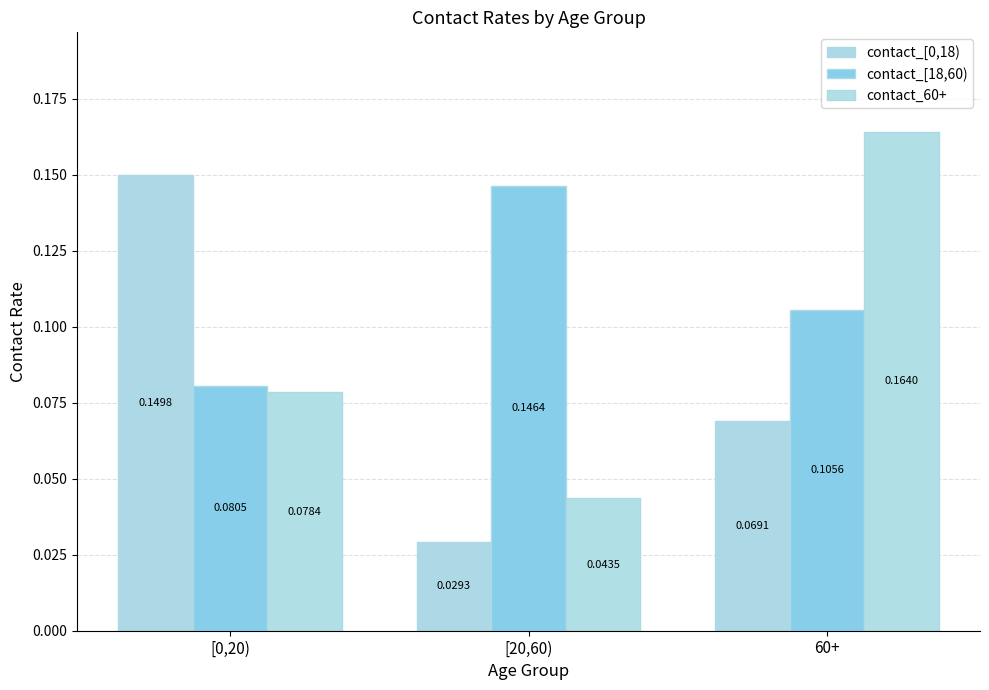

How many data points does each series have?

3